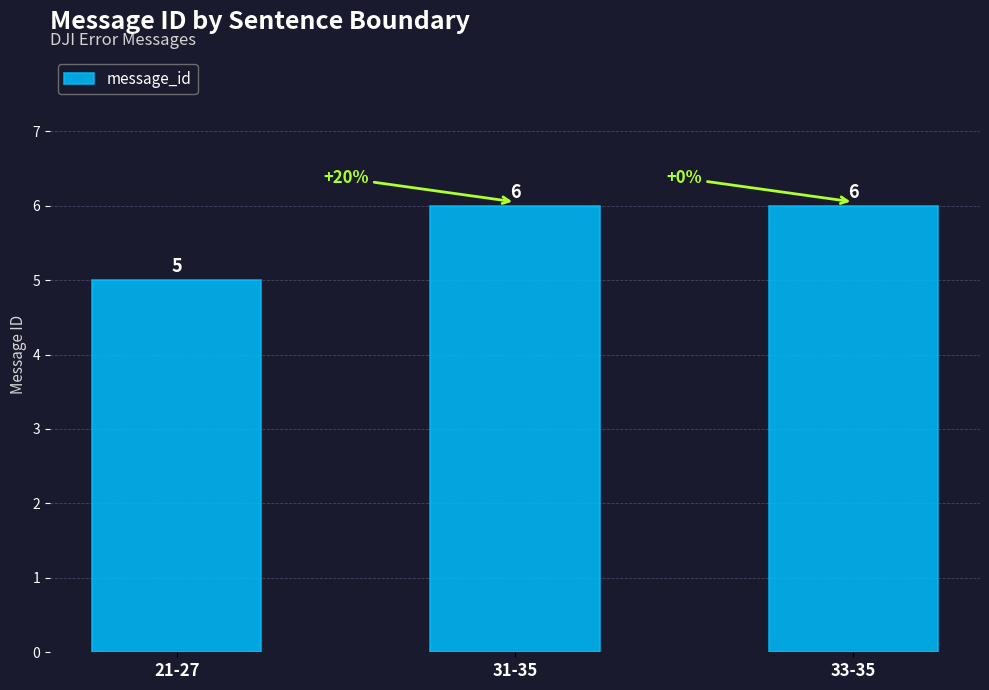

What is the ratio of the value at 33-35 to the value at 21-27?

1.2